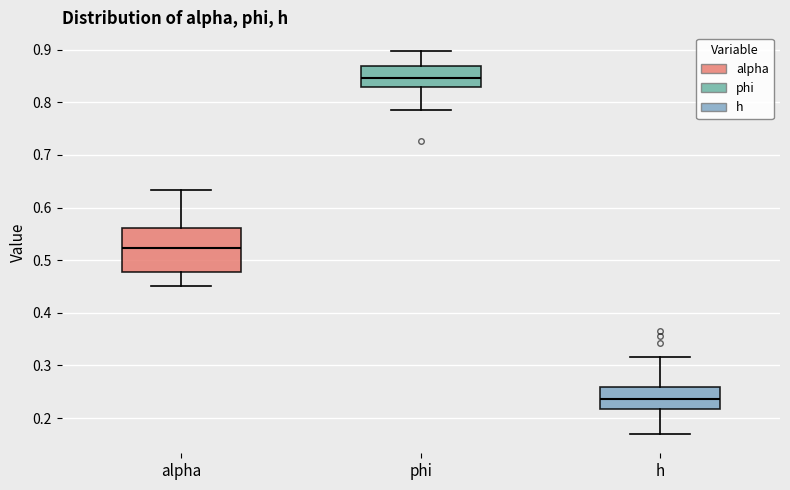

Reading left to right, read every box against the y-axis: the position of its median line, the range the box covers, and the ends of its whiskers. The values are not printed on the chart, so give them approximately, as read against the axis.

alpha: median 0.52, box 0.48 to 0.56, whiskers 0.45 to 0.63
phi: median 0.85, box 0.83 to 0.87, whiskers 0.78 to 0.90
h: median 0.24, box 0.22 to 0.26, whiskers 0.17 to 0.32